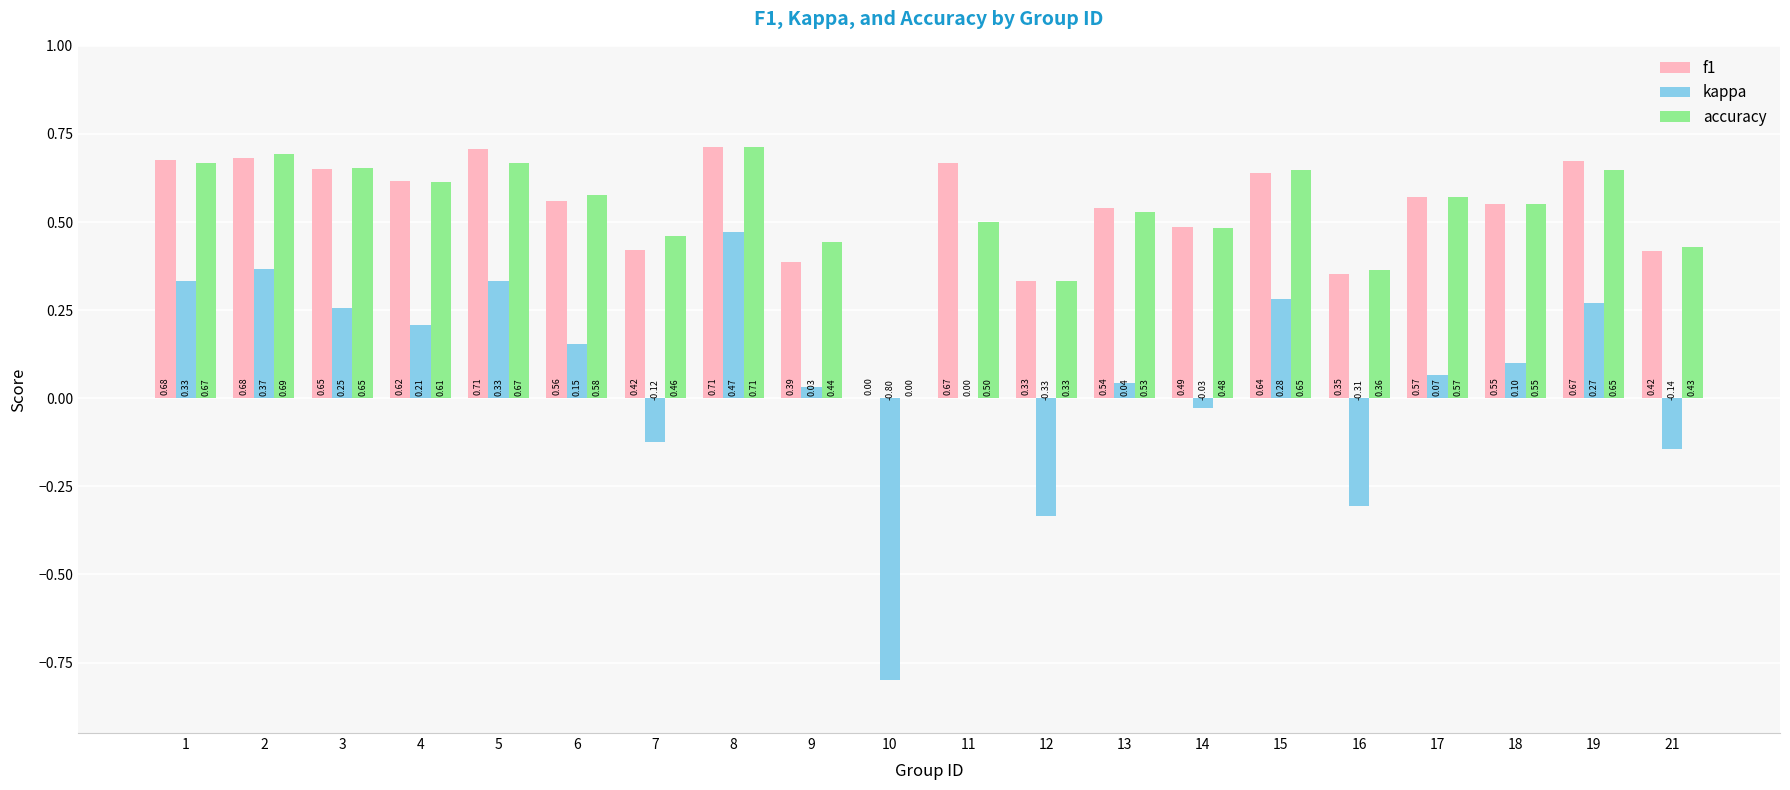

Between 4 and 18, which series saw the biggest shift?

kappa